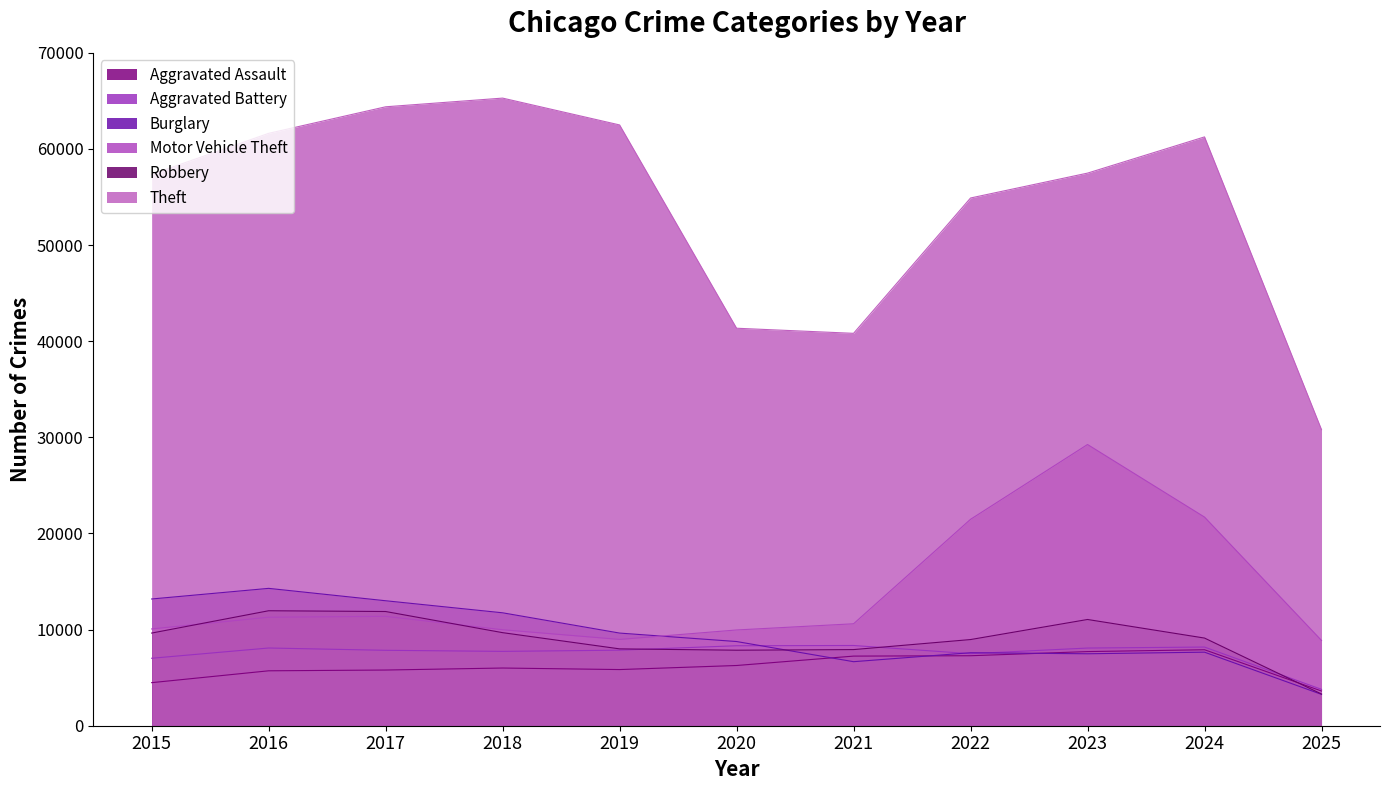

At which category does Burglary reach its first local valley?

2021